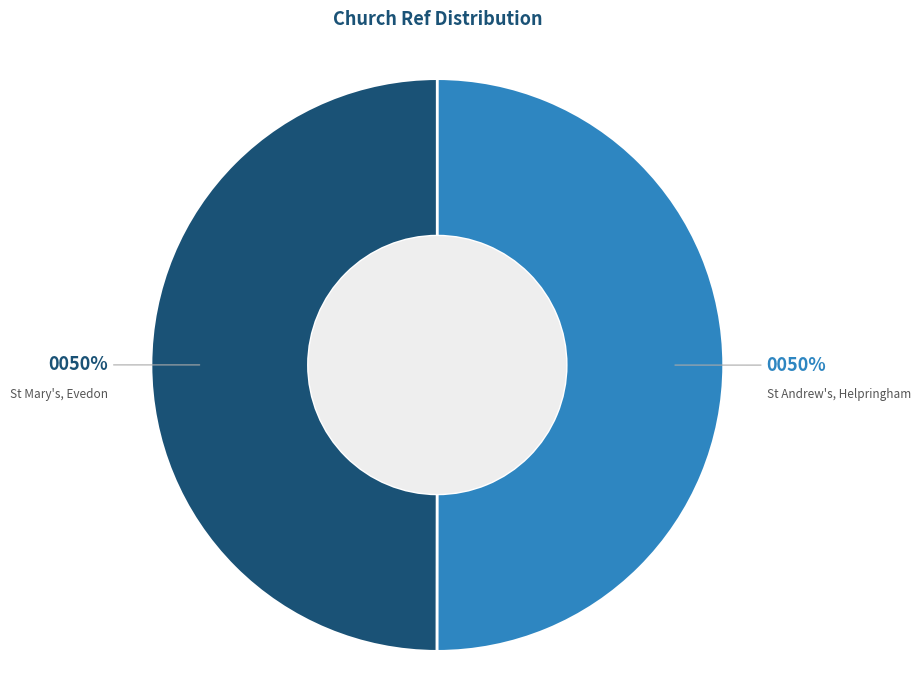

How many slices are in this pie chart?

2